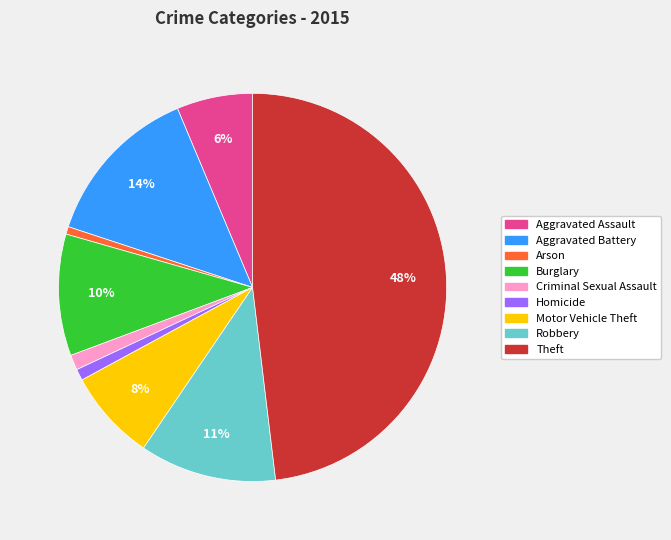

To the nearest percent, what is the combined percentage of Burglary and Criminal Sexual Assault?

11%